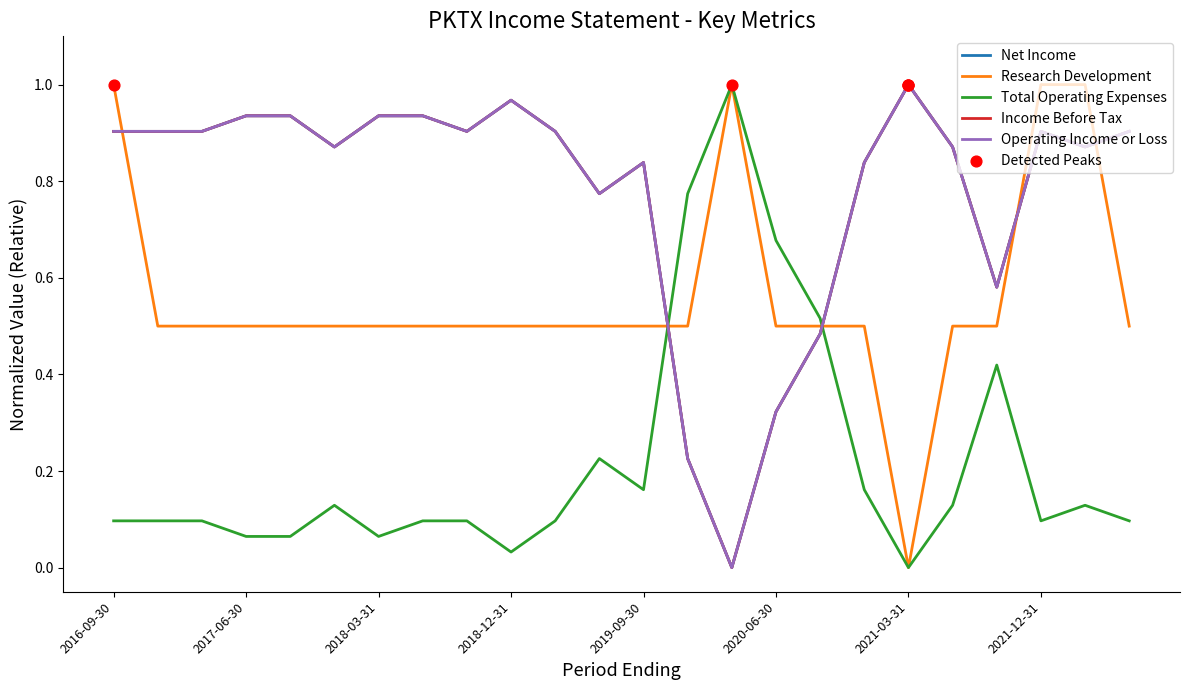

Is this an area chart (filled region under the line)?

No